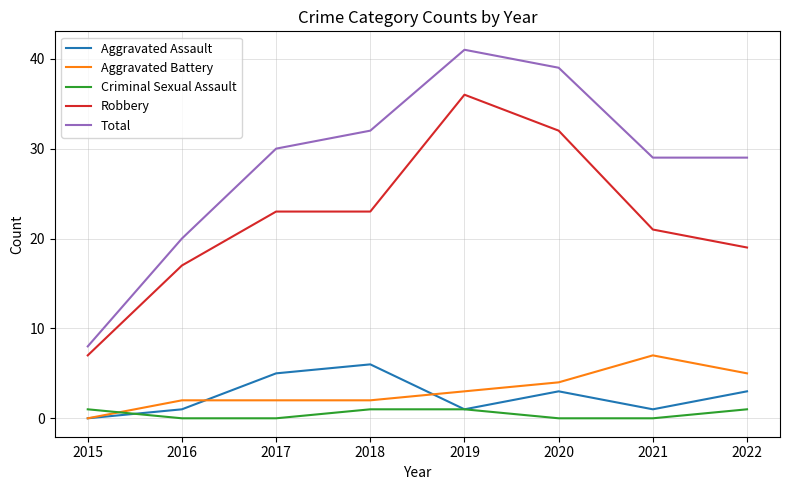

At which label is Total closest to 24?

2016